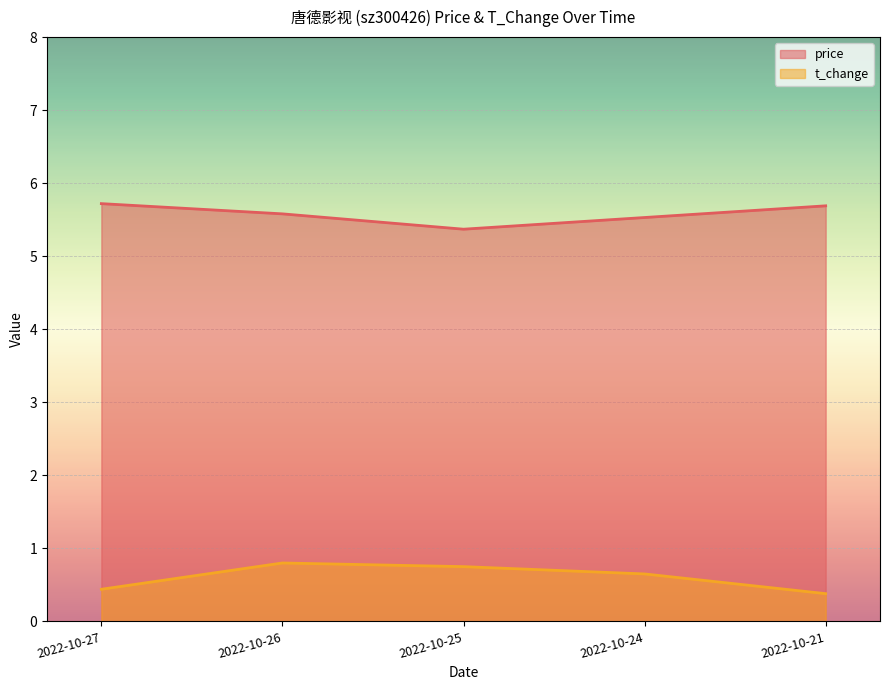

Where is price nearest to the value 5?

2022-10-25